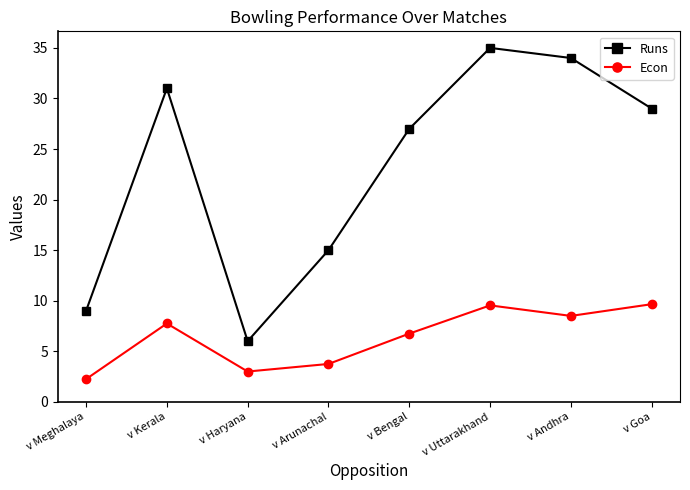

Rank the series by their average value, from highest to lowest.

Runs, Econ